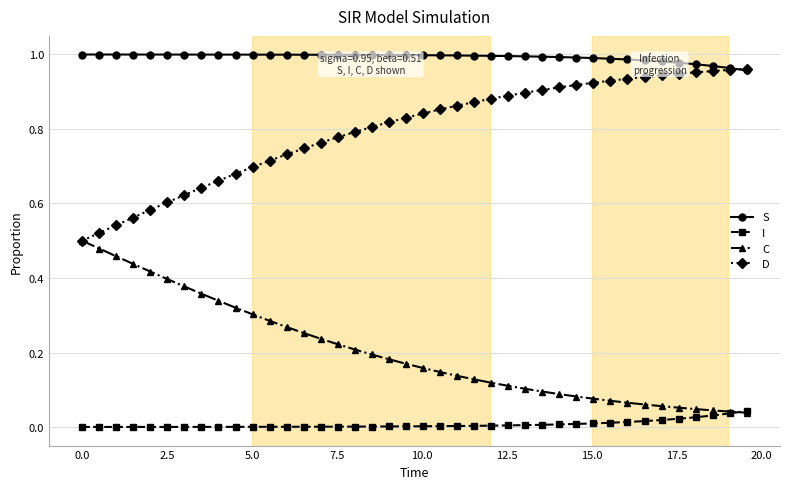

True or false: S and C cross at least once.

False